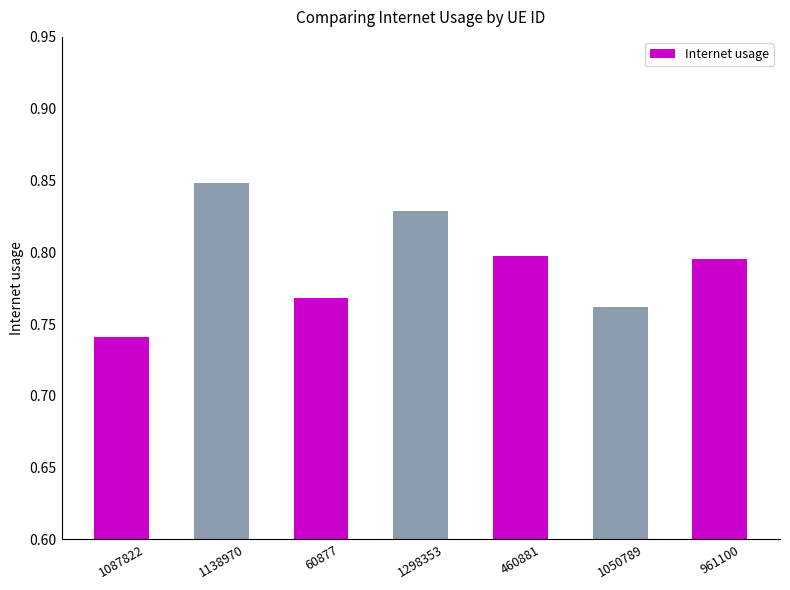

The chart shows a value of 0.8 at 60877. True or false?

True